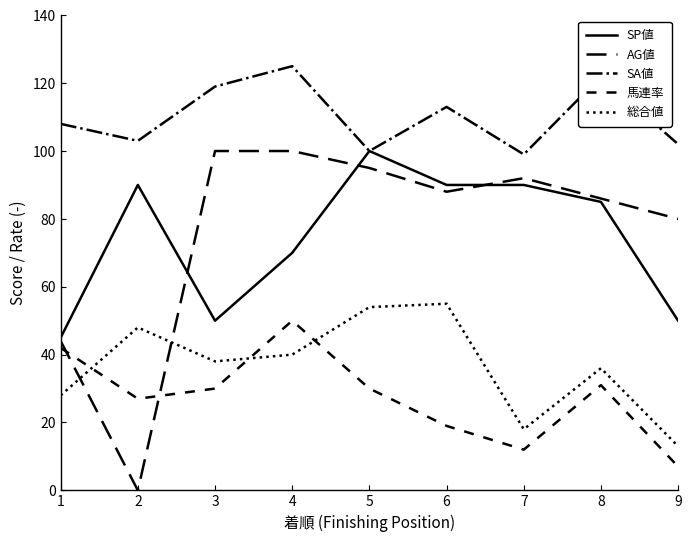

True or false: SA値 has more than 0 interior local peaks.

True